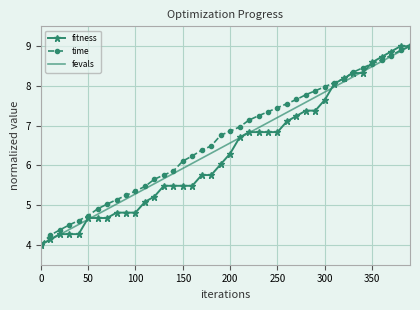

What is the lowest value of the time series?

4.0